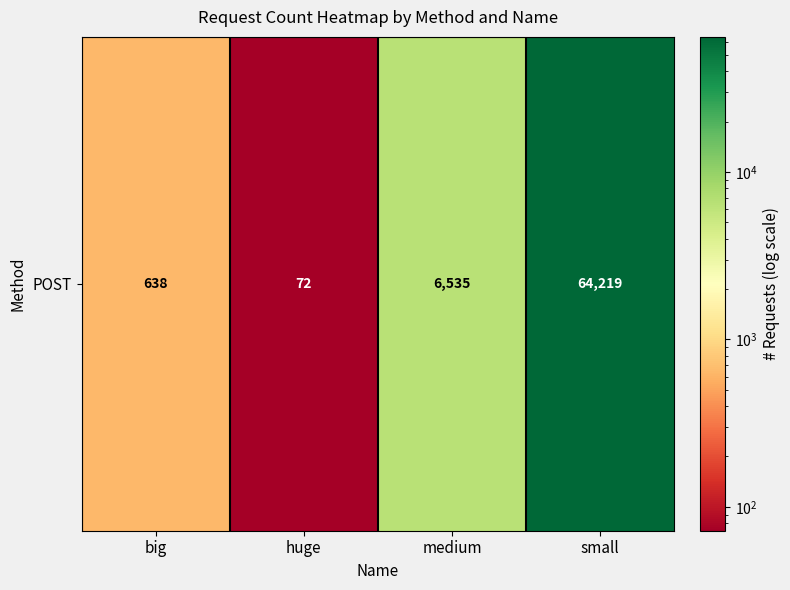

What is the difference between the second highest and second lowest values?

5897